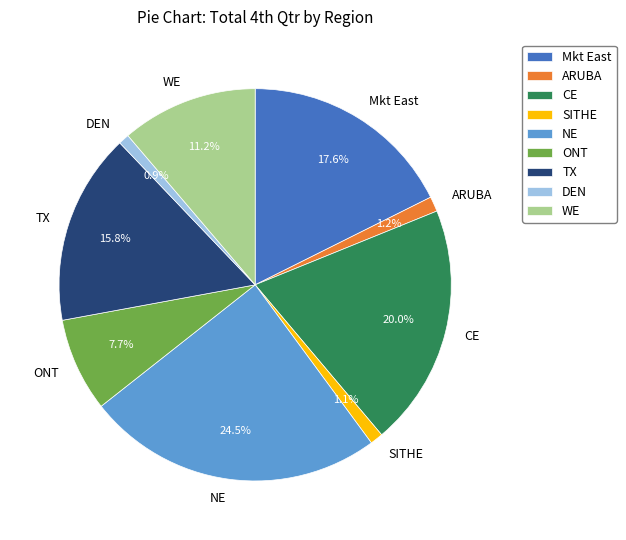

Does ONT represent more than half of the total?

No